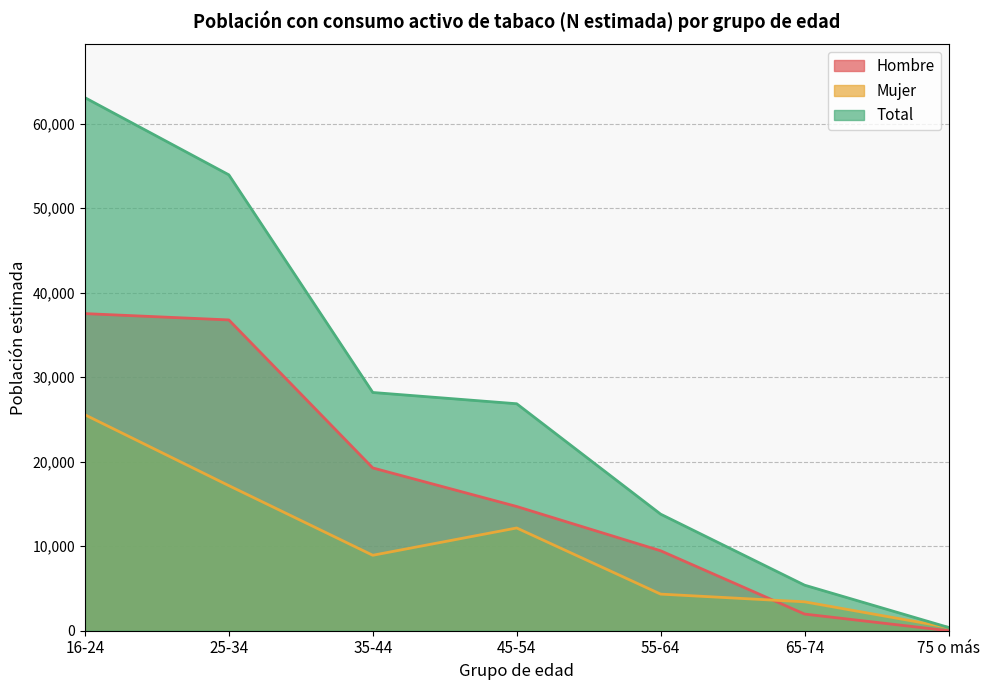

Does the chart display data point markers on the line(s)?

No